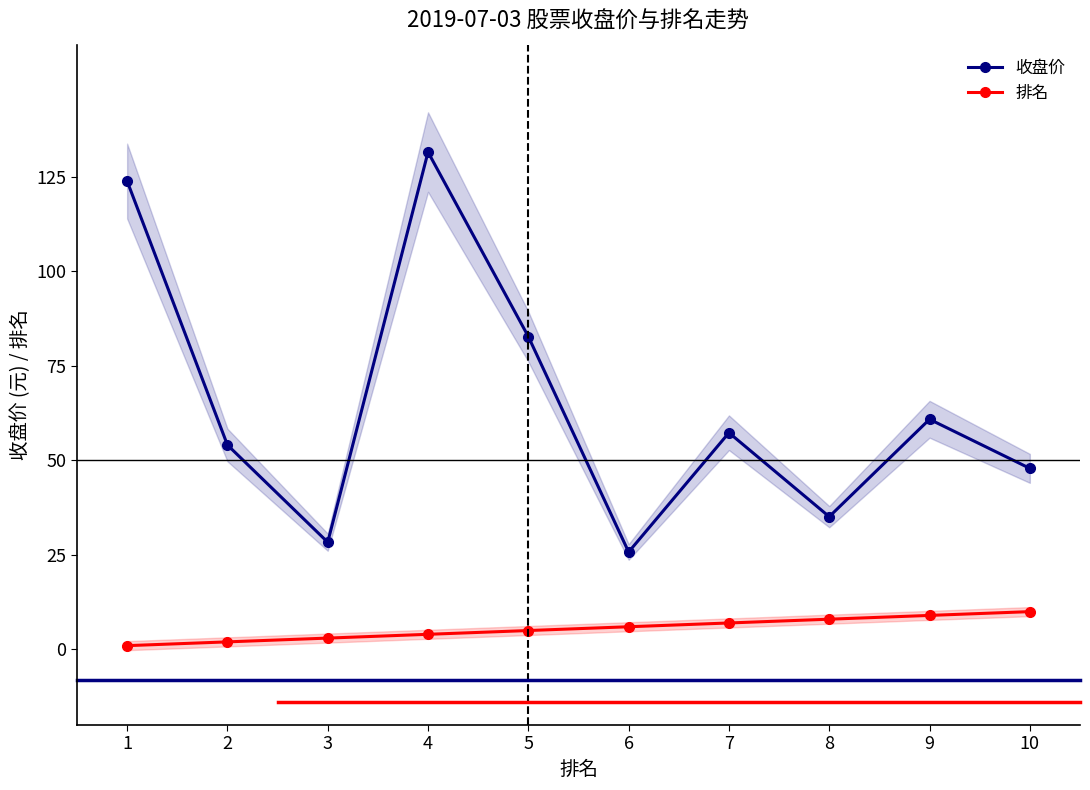

What is the value of the 排名 point at the 8th from the left?

8.0